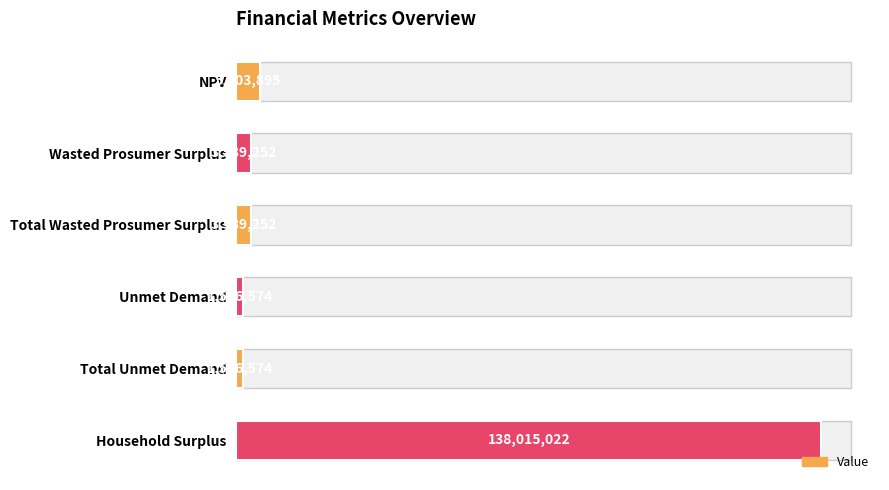

Is it true that the value at Unmet Demand is 2686279.7?

False